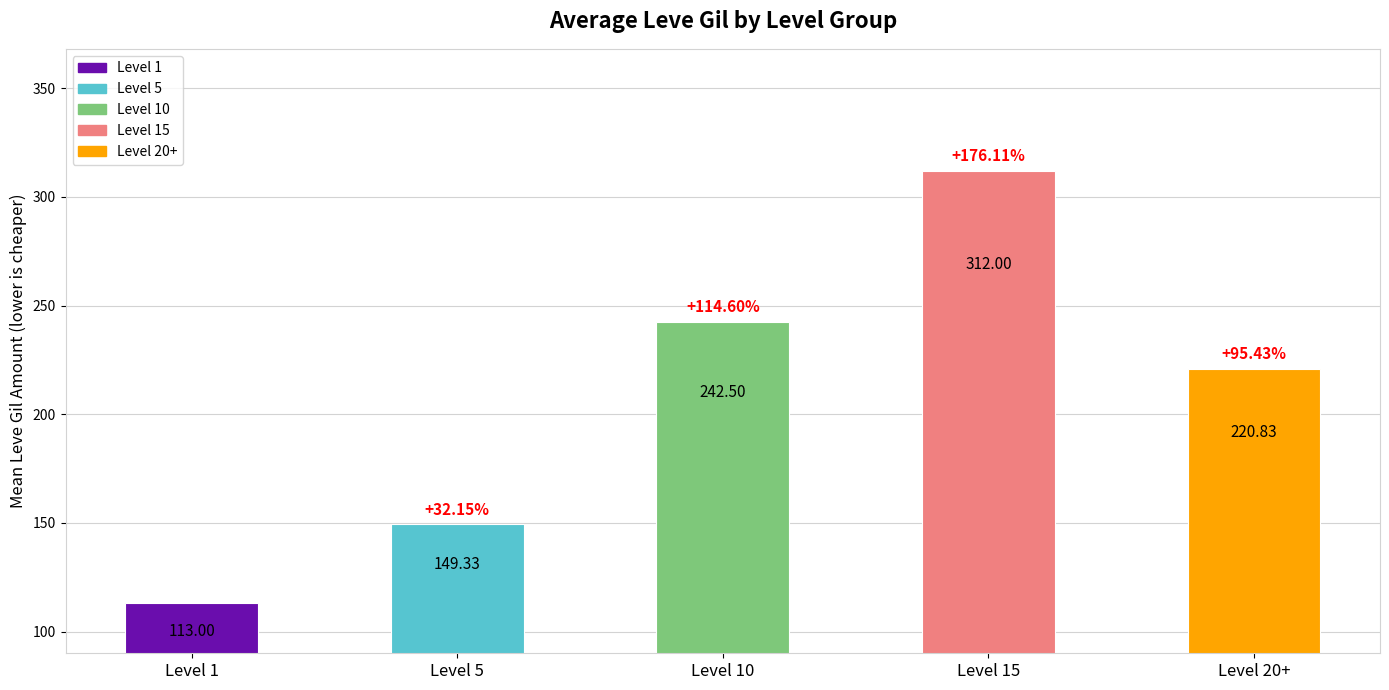

Which has a higher value, Level 20+ or Level 15?

Level 15